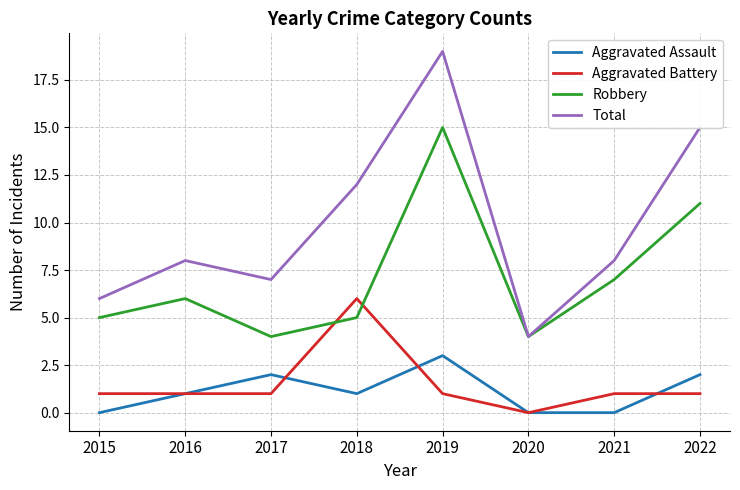

Reading left to right, transcribe all the data shown in this chart.

Aggravated Assault: 0	1	2	1	3	0	0	2
Aggravated Battery: 1	1	1	6	1	0	1	1
Robbery: 5	6	4	5	15	4	7	11
Total: 6	8	7	12	19	4	8	15